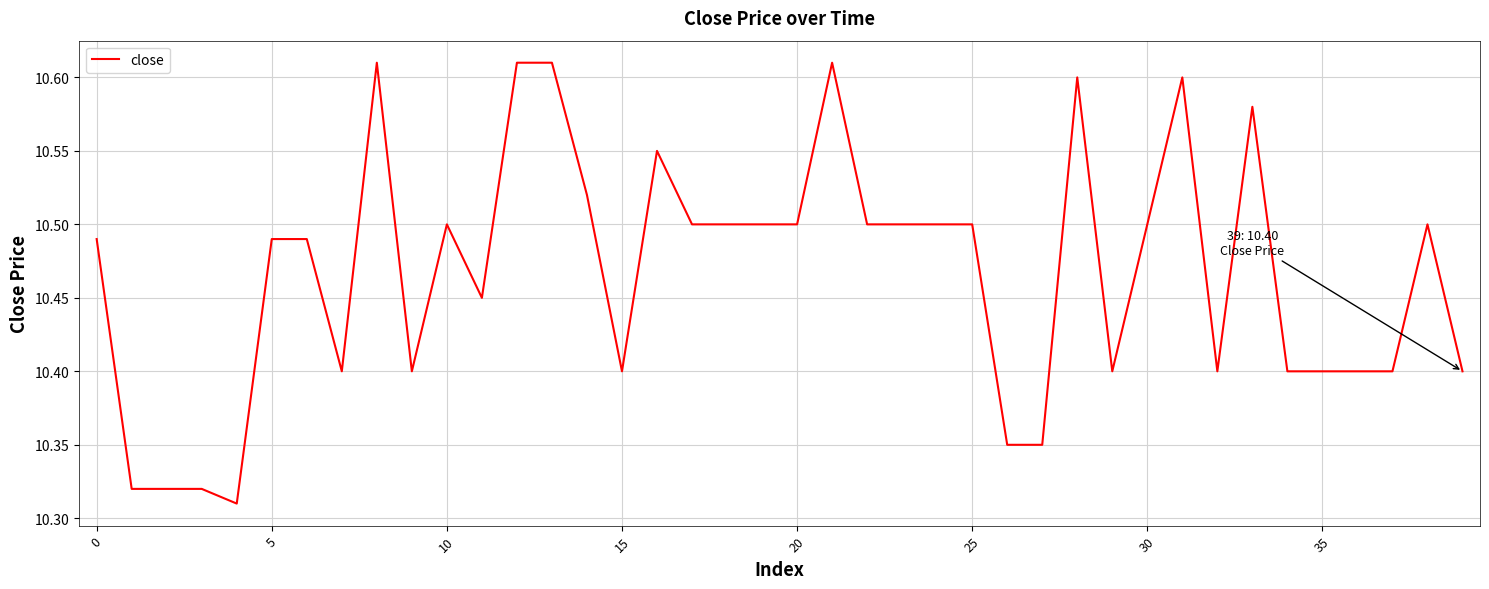

What is the difference between the maximum and minimum values?

0.3